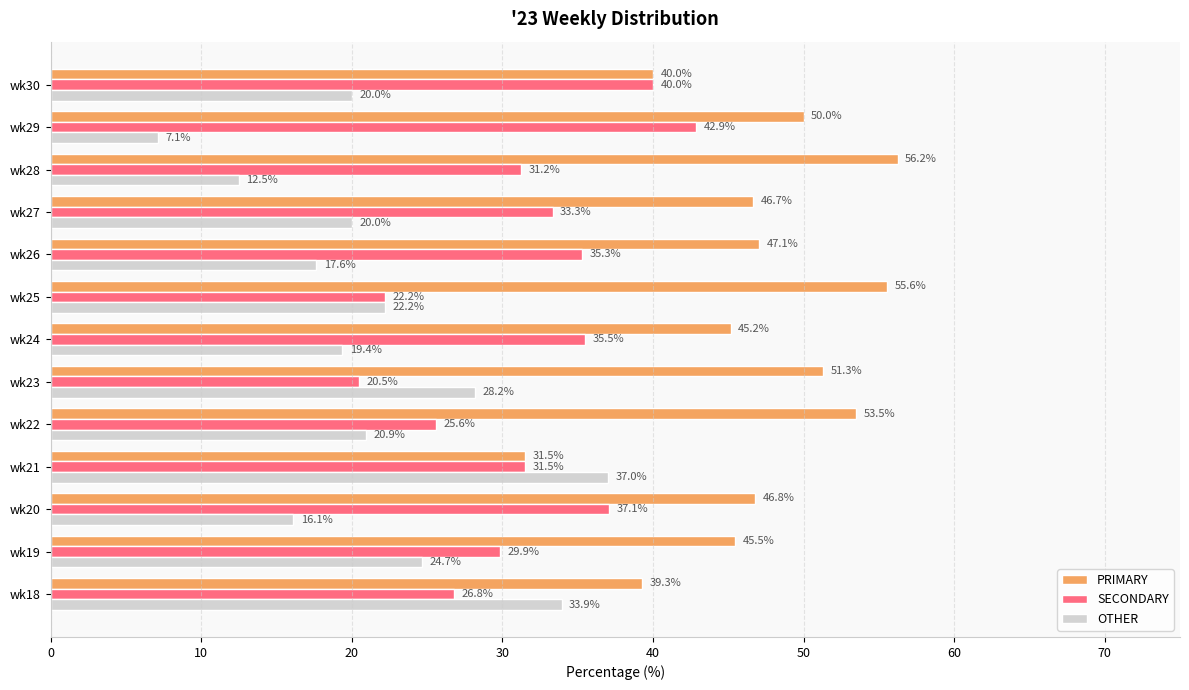

Which category has the highest value in the PRIMARY series?

wk28